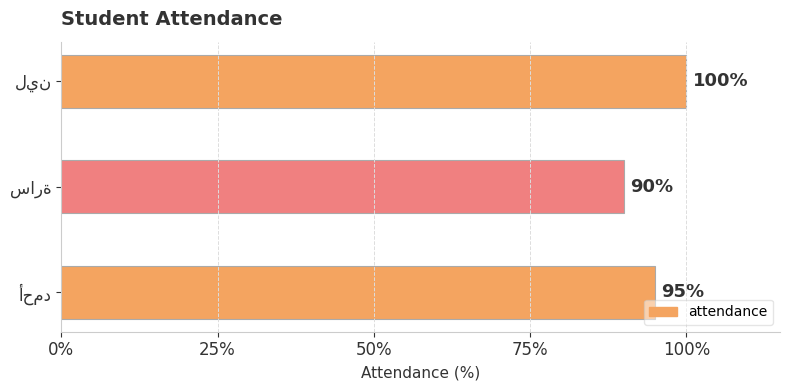

What is the sum of all values?

285